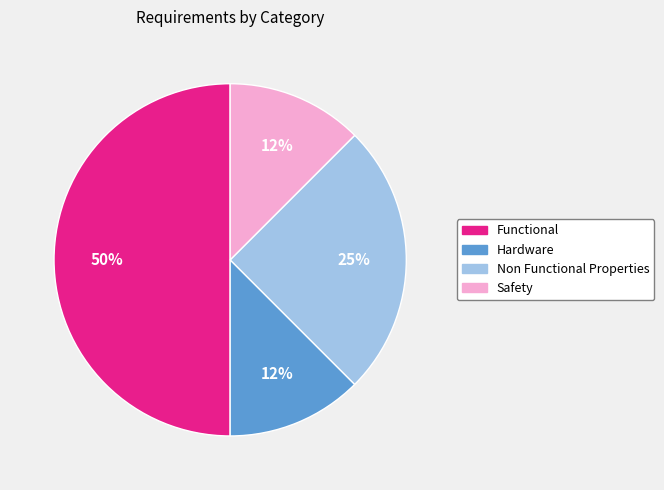

How many segments does this pie chart have?

4